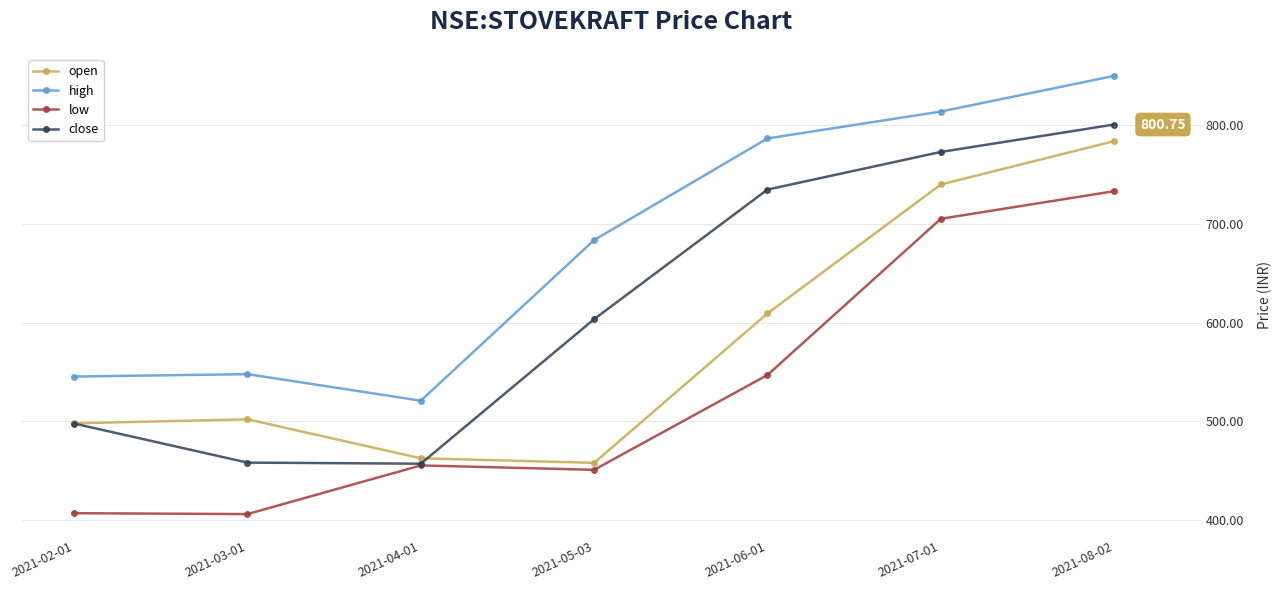

The value of open at 2021-07-01 is 178.2. True or false?

False